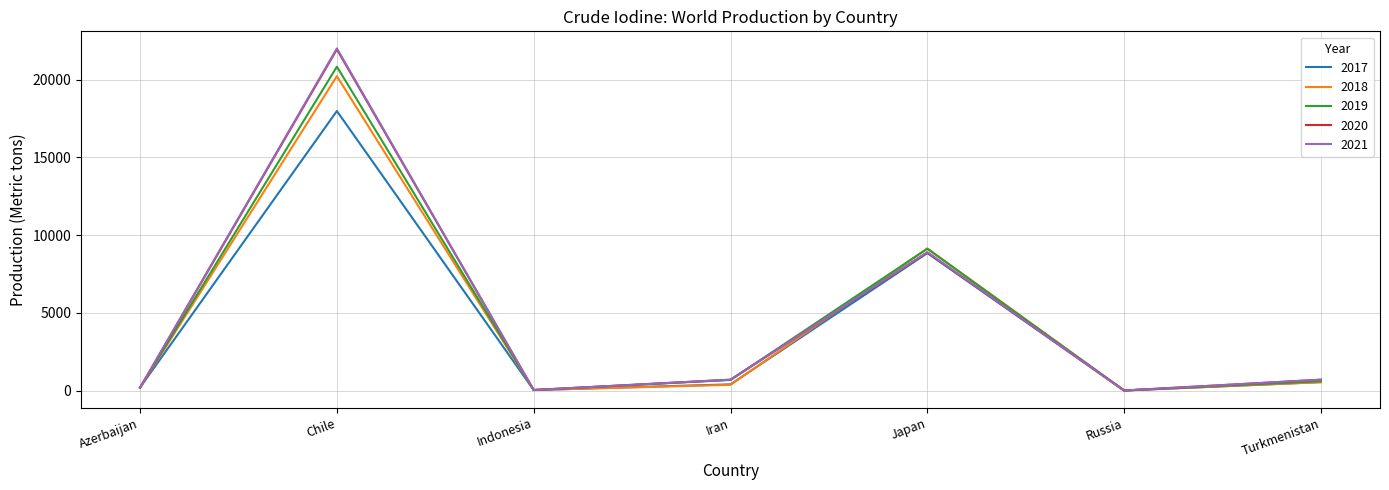

The 2017 series shows 25043 at Chile. True or false?

False